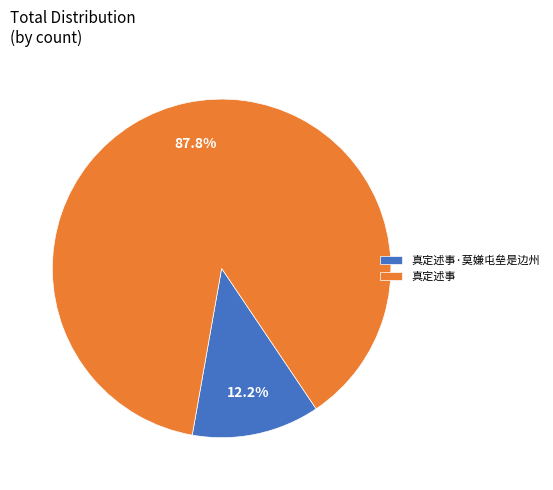

Count the number of slices in the pie.

2